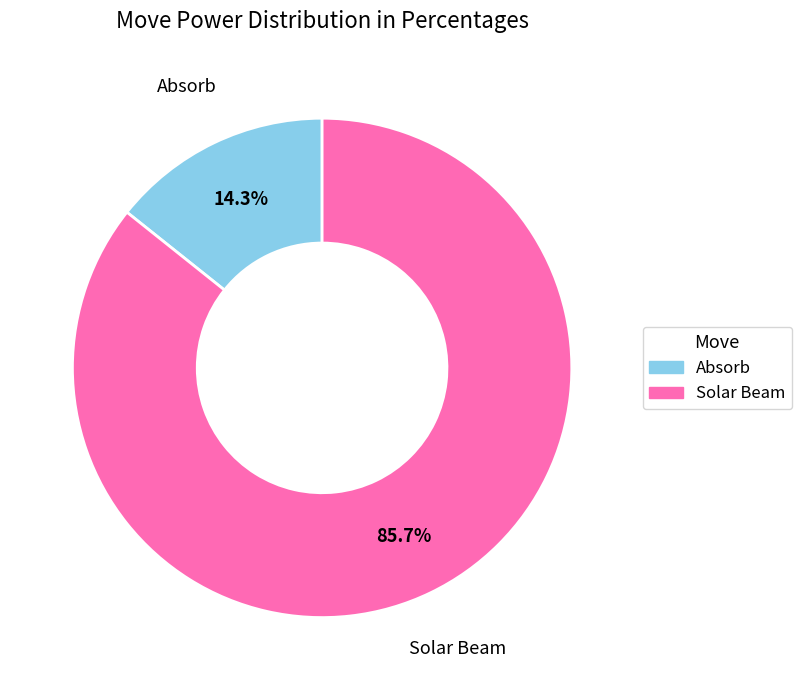

Which slice is the largest?

Solar Beam